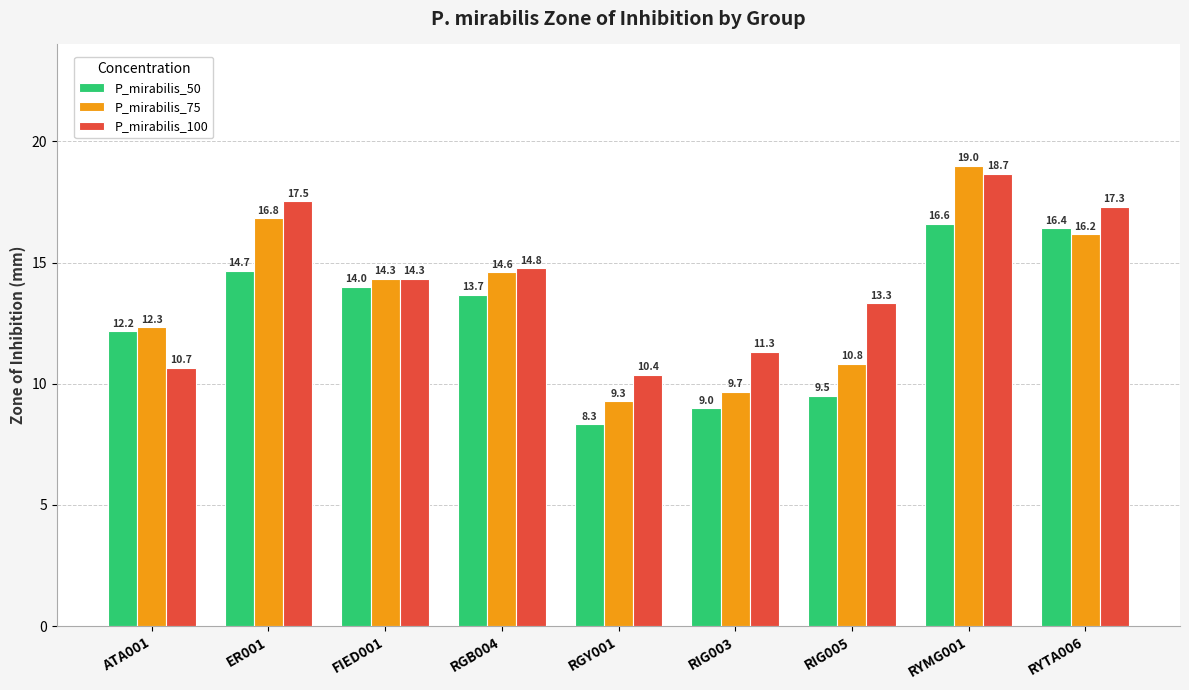

What is the difference between the second highest and minimum values in the P_mirabilis_50 series?

8.1